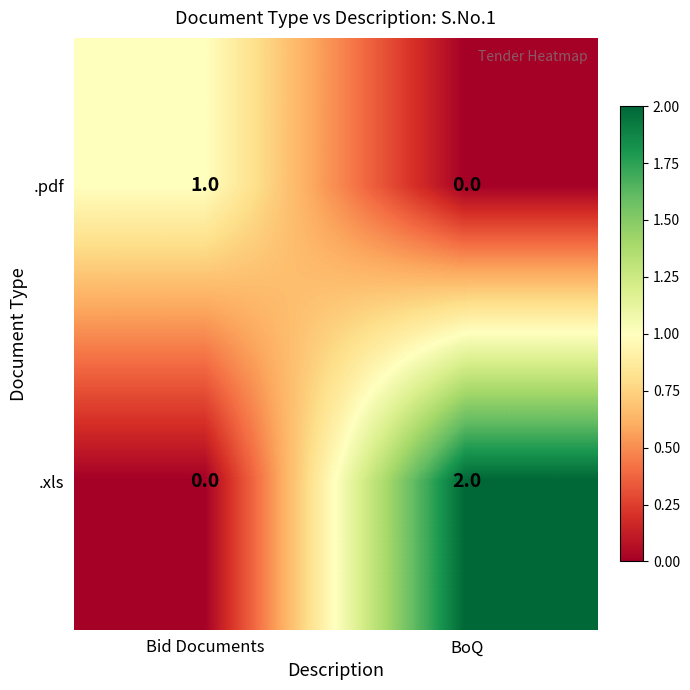

What is the difference between the highest and lowest values at BoQ?

2